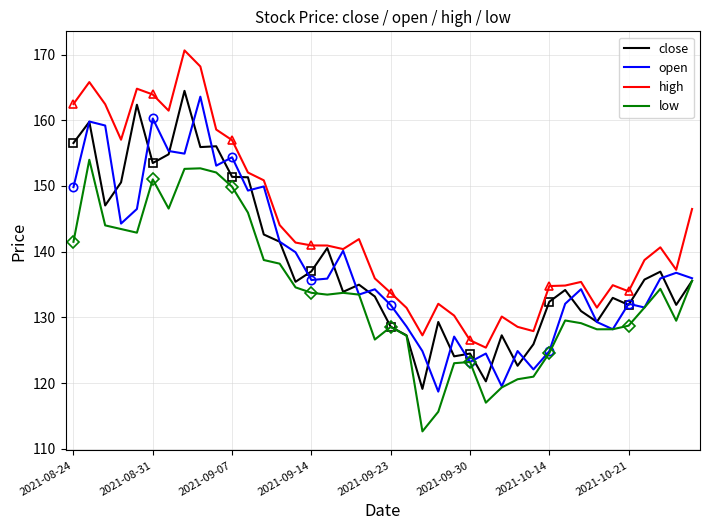

Is it true that low equals 198.0 at 2021-10-14?

False